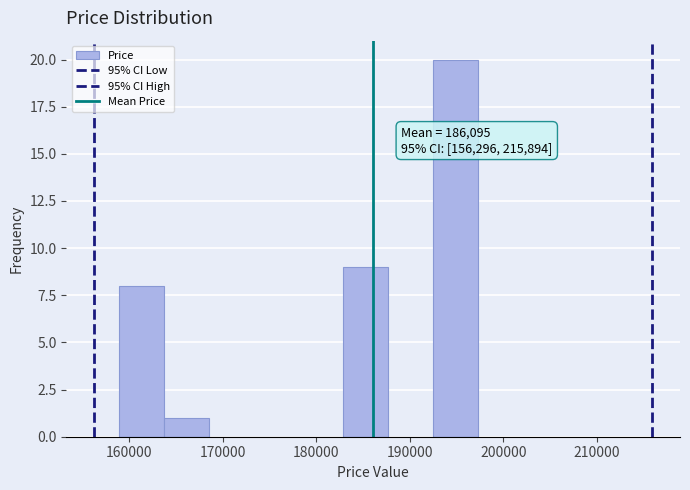

Over which range of the x-axis is the bar tallest?

193000 to 197000